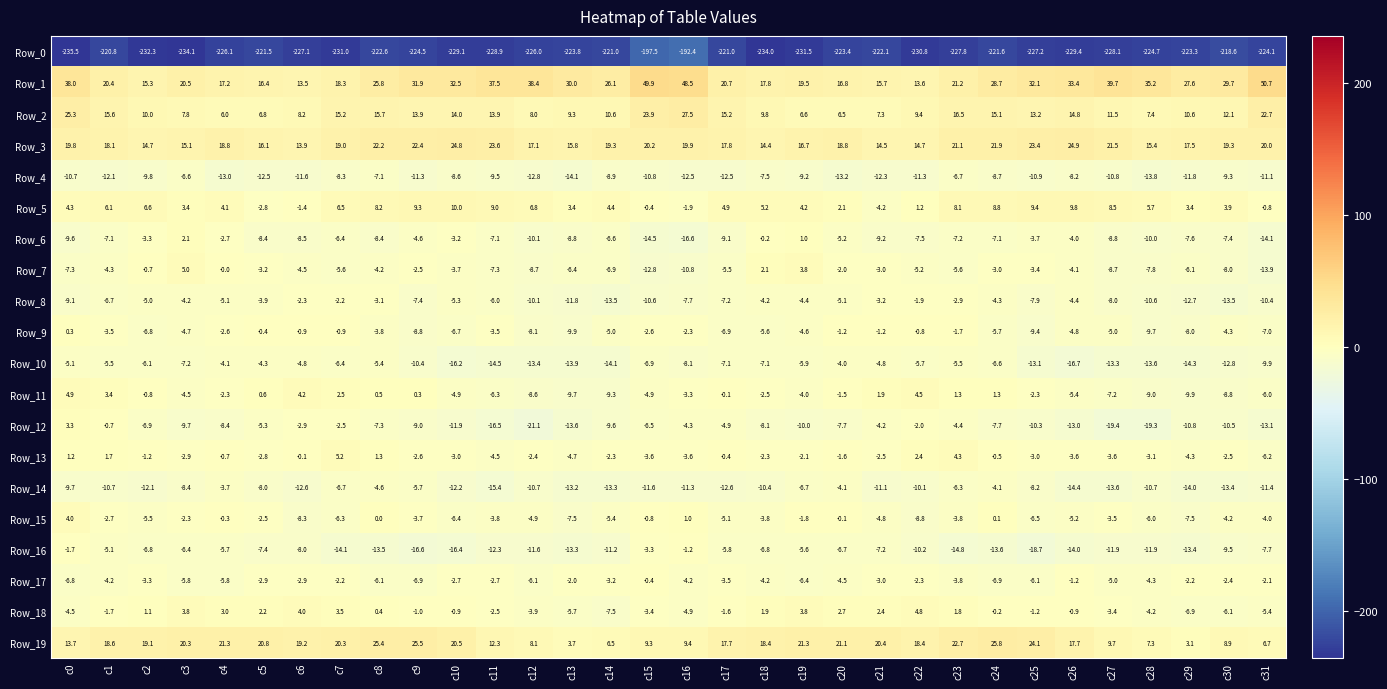

What is the lowest value of the Row_8 series?

-13.5